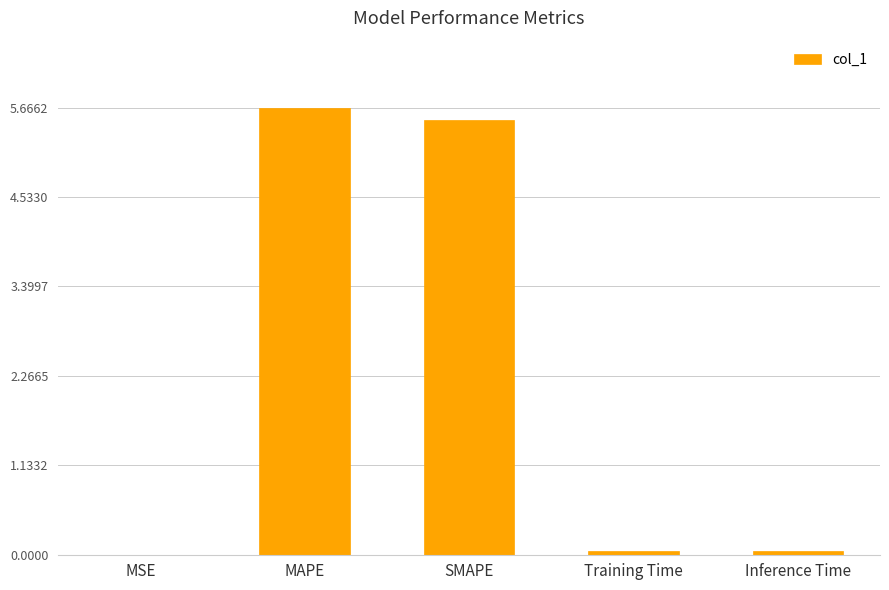

Between SMAPE and MSE, which is larger?

SMAPE